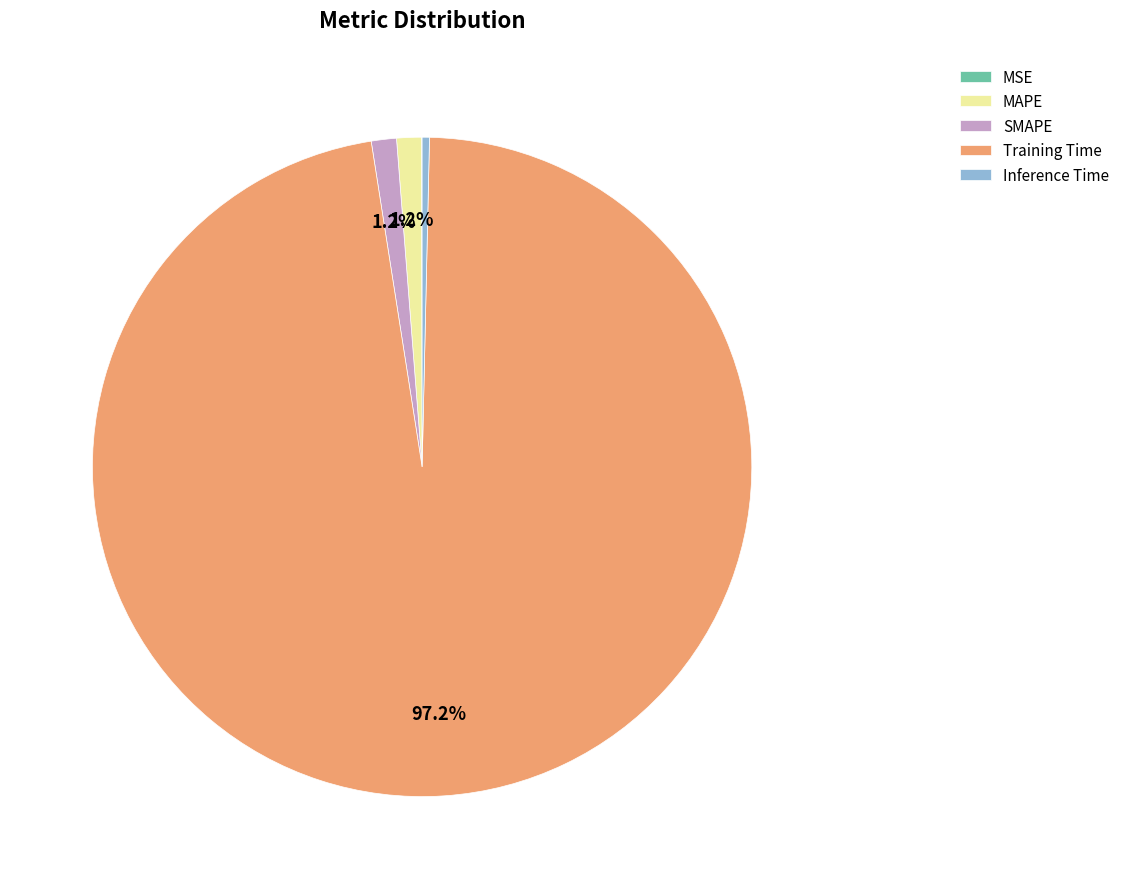

Which slice is the largest?

Training Time